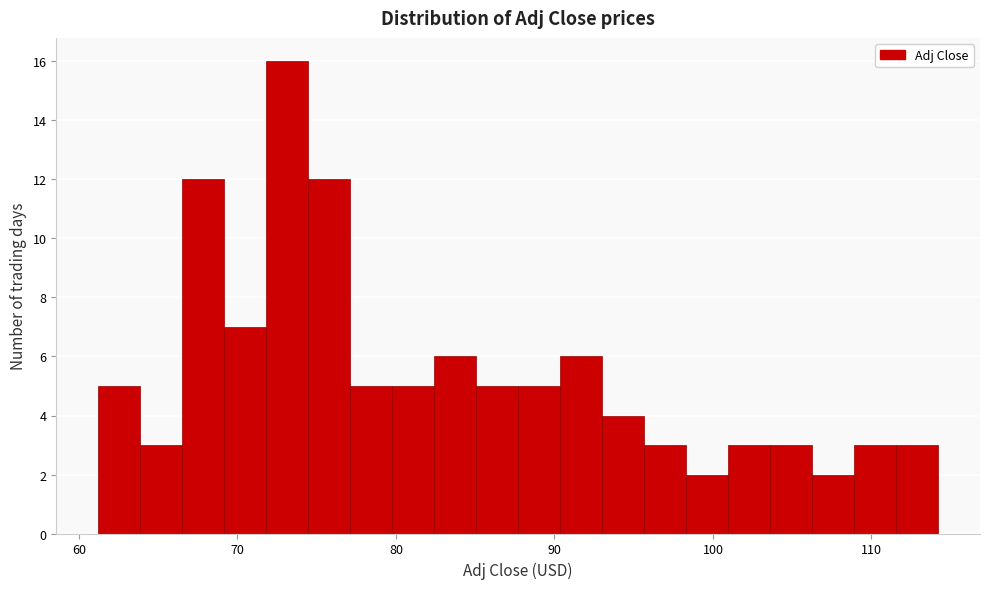

Around what value on the x-axis is the tallest bar? Give the approximate position of its centre, as read against the axis.

73